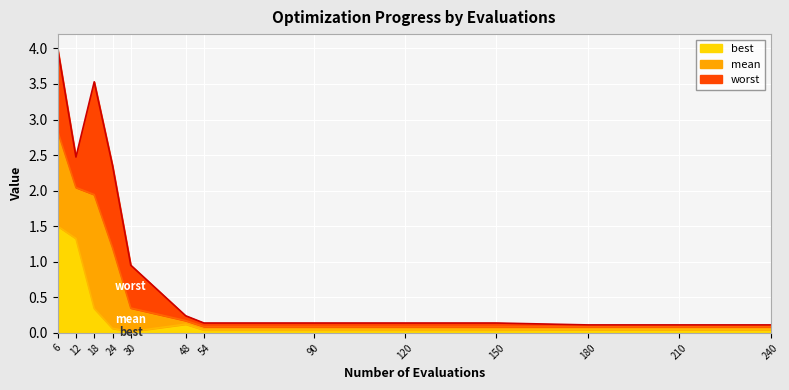

How many interior local valleys does the worst series have?

1